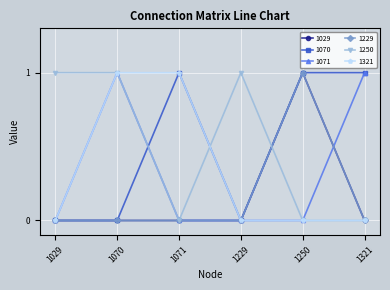

Reading left to right, transcribe all the data shown in this chart.

1029: 0	0	0	0	1	0
1070: 0	0	1	0	1	1
1071: 0	1	0	0	0	1
1229: 0	0	0	0	1	0
1250: 1	1	0	1	0	0
1321: 0	1	1	0	0	0